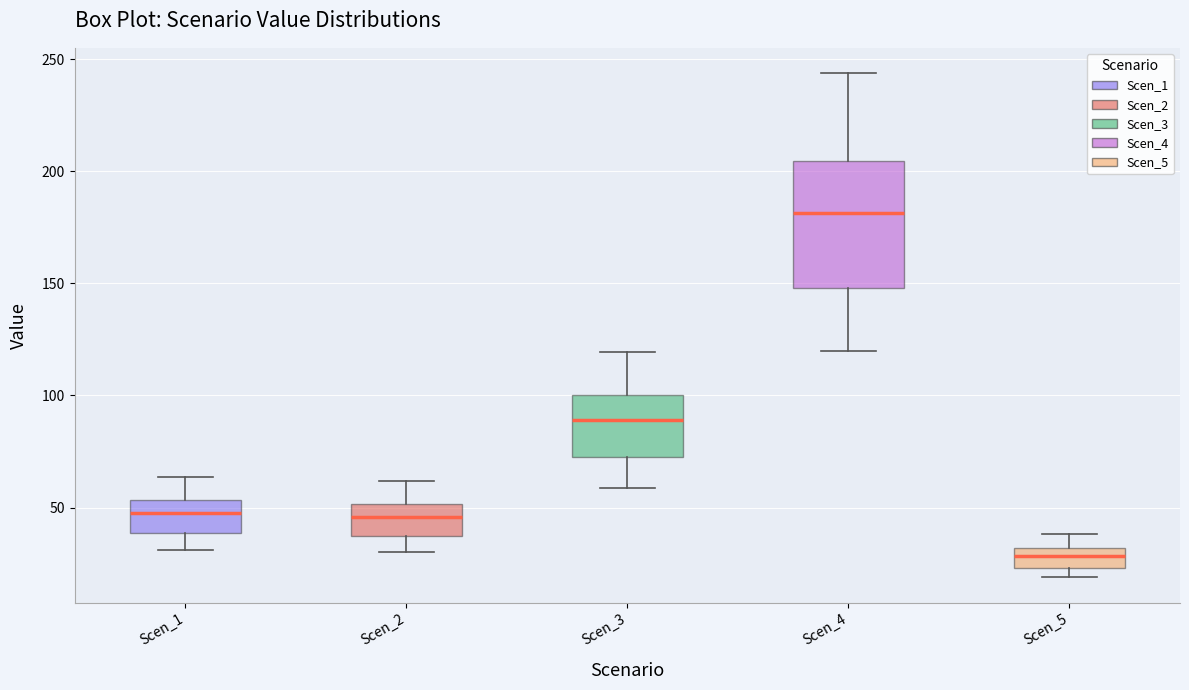

Reading left to right, transcribe this box plot: for each box, give where its median line is, the range the box spans, and where its two whiskers end, as read against the y-axis. The values are not printed on the chart, so give them approximately, as read against the axis.

Scen_1: median 45, box 40 to 55, whiskers 30 to 65
Scen_2: median 45, box 35 to 50, whiskers 30 to 60
Scen_3: median 90, box 75 to 100, whiskers 60 to 120
Scen_4: median 180, box 150 to 205, whiskers 120 to 245
Scen_5: median 30 (inside the box), box 25 to 30, whiskers 20 to 40